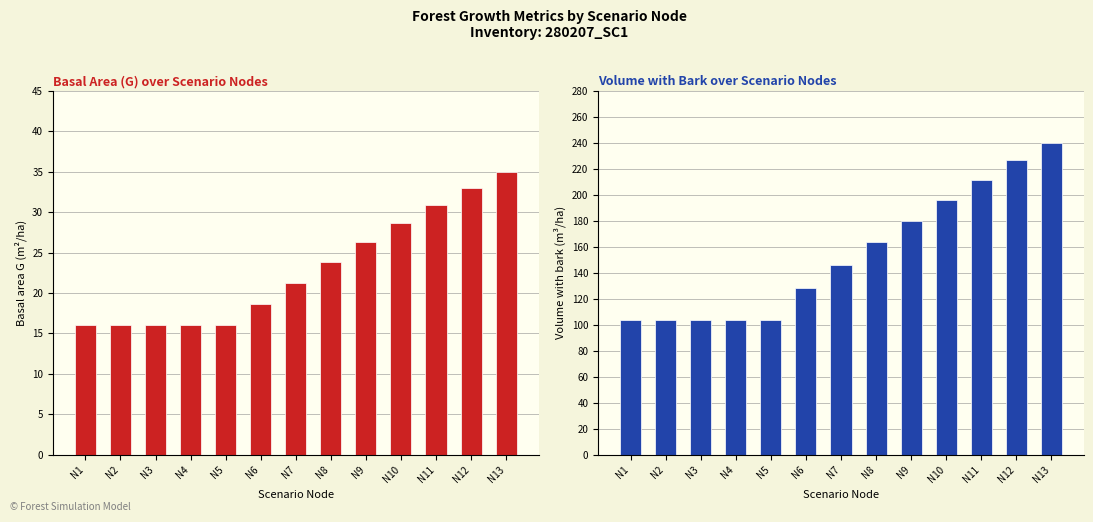

Which has a higher value, N8 or N6?

N8